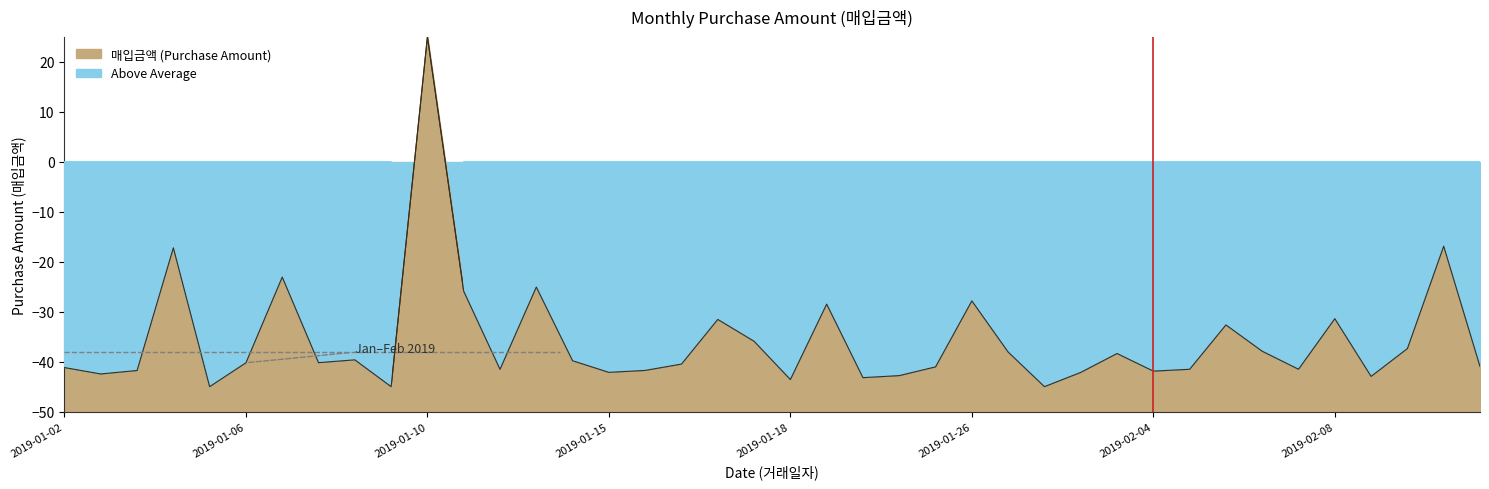

Between 2019-02-19 and 2019-01-07, which is larger?

2019-01-07